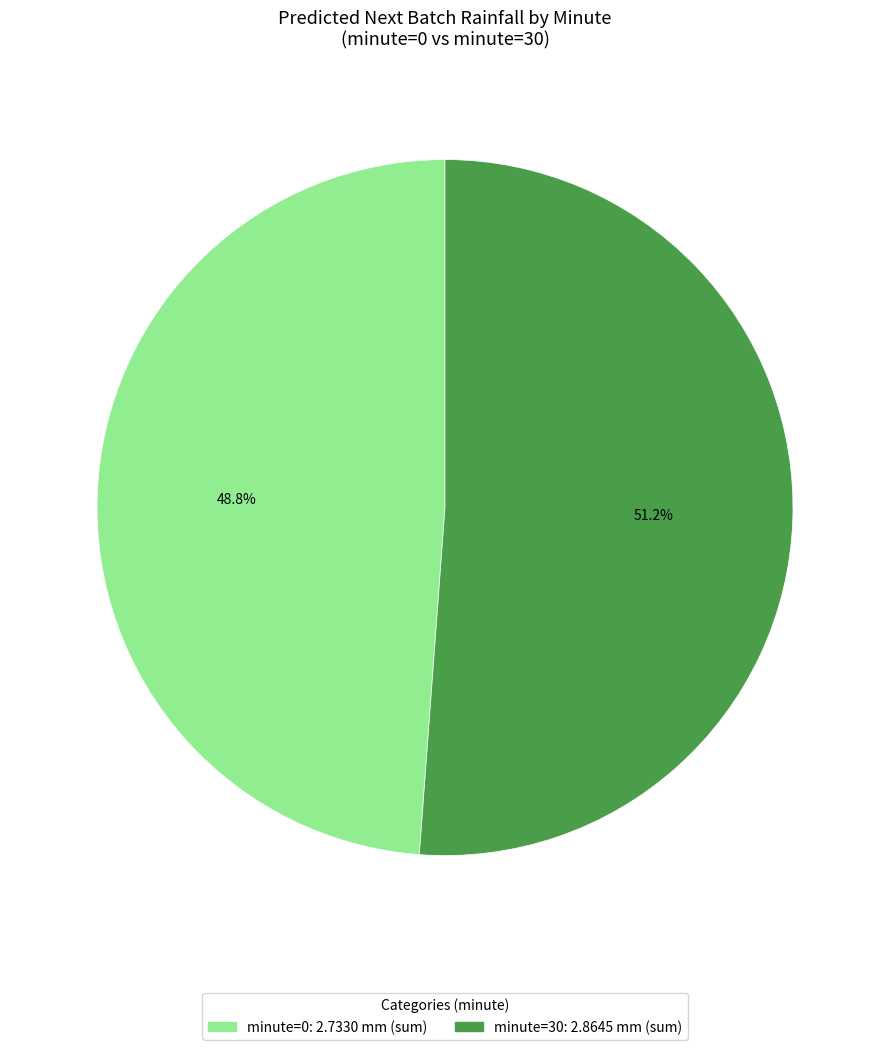

Is there a majority slice in this chart?

Yes